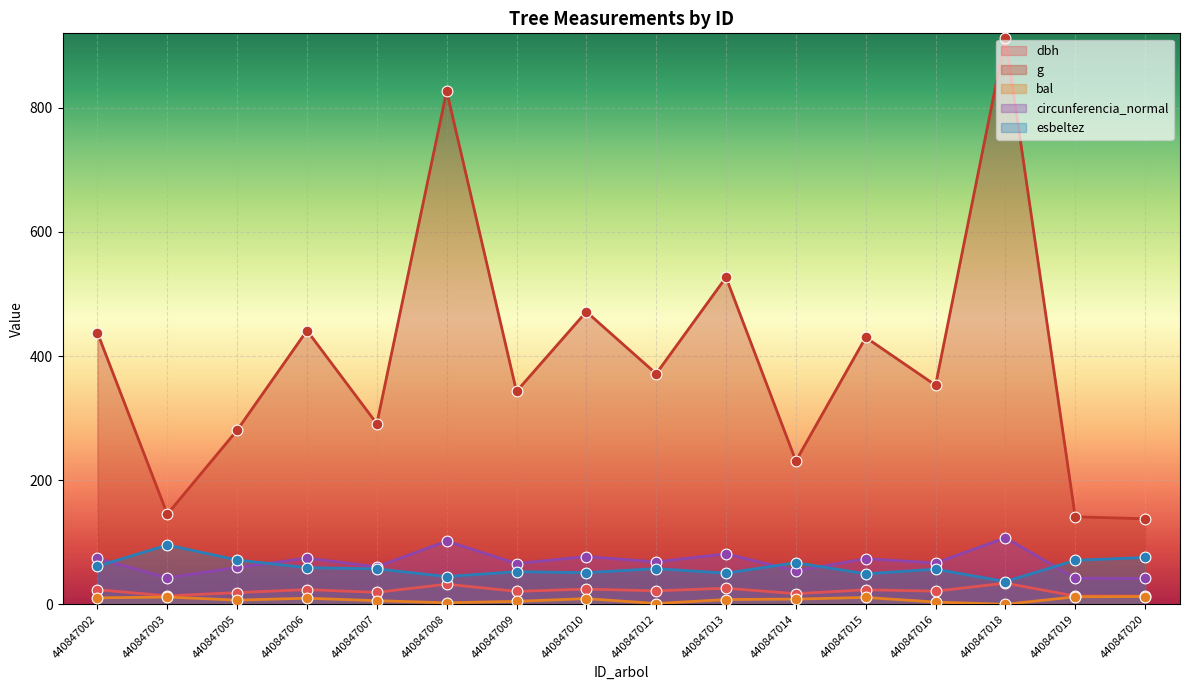

Which series has the largest total across all categories?

g